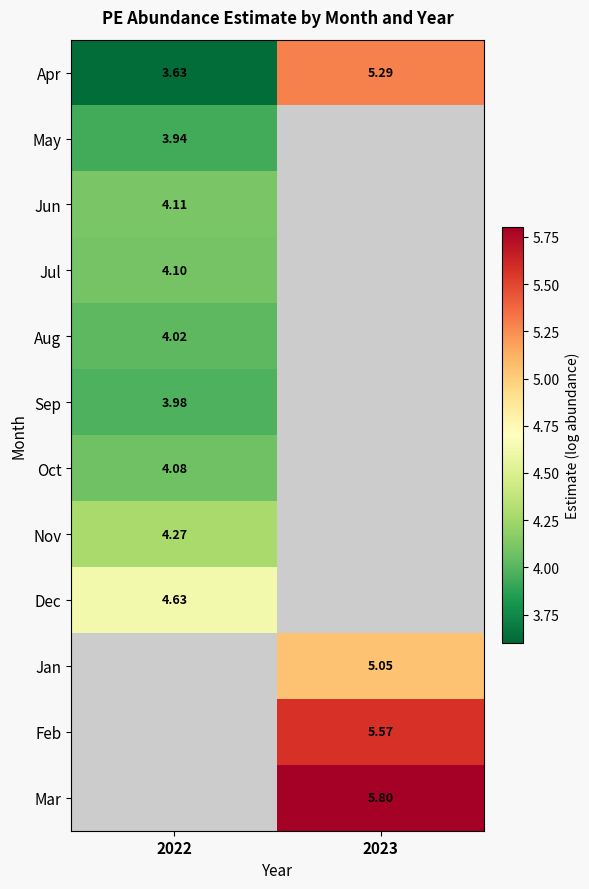

The May series shows 6.1 at 2022. True or false?

False